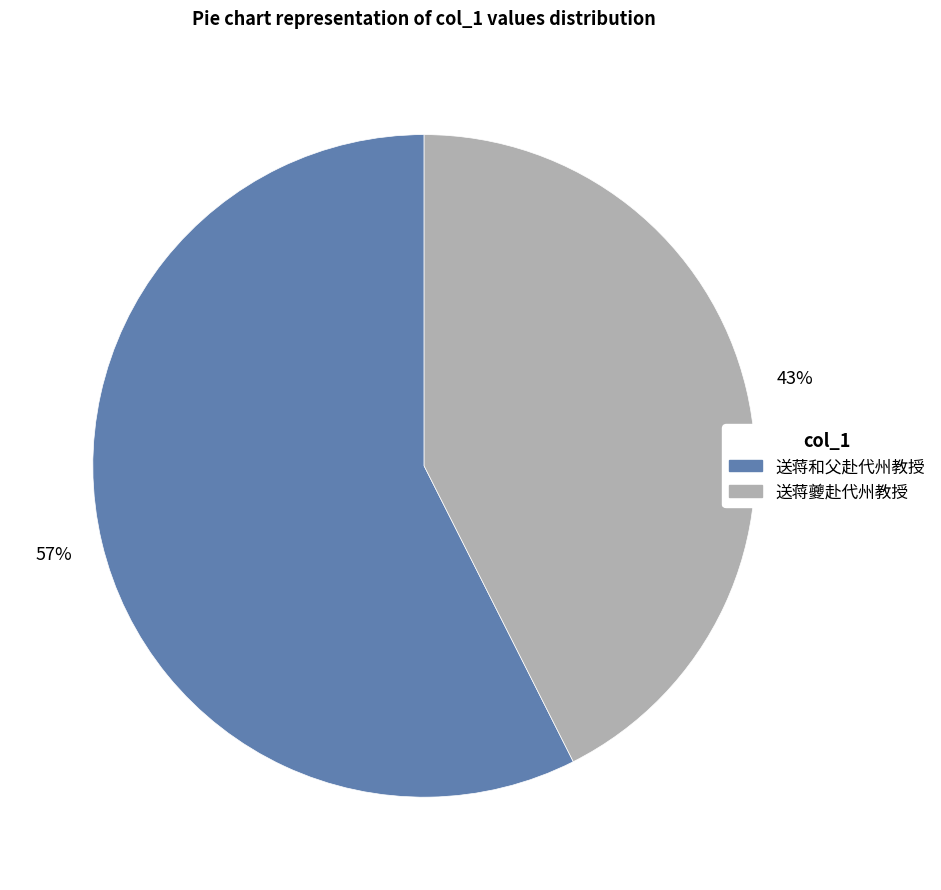

How many slices are in this pie chart?

2